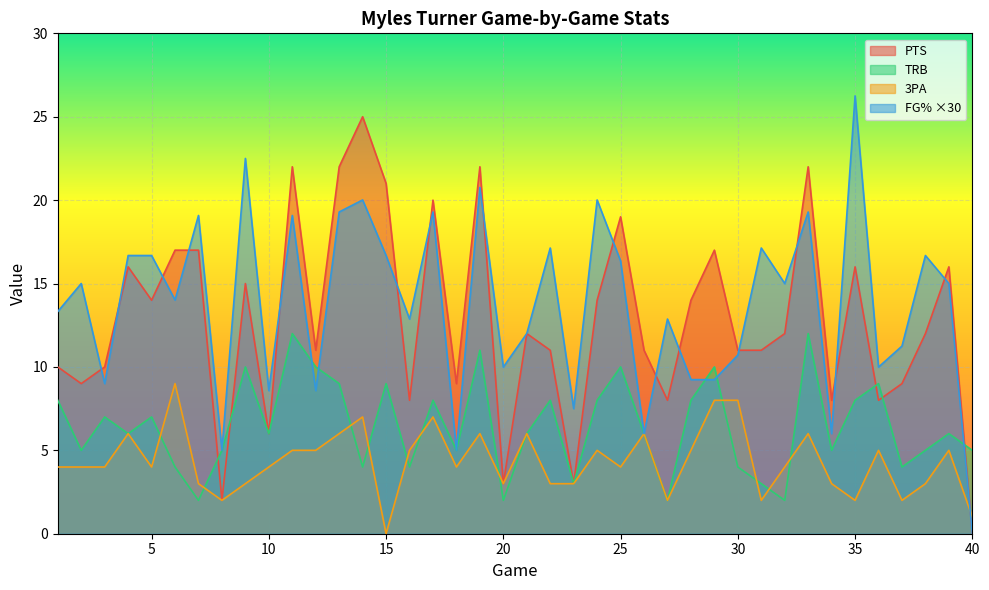

True or false: TRB and PTS cross at least once.

True